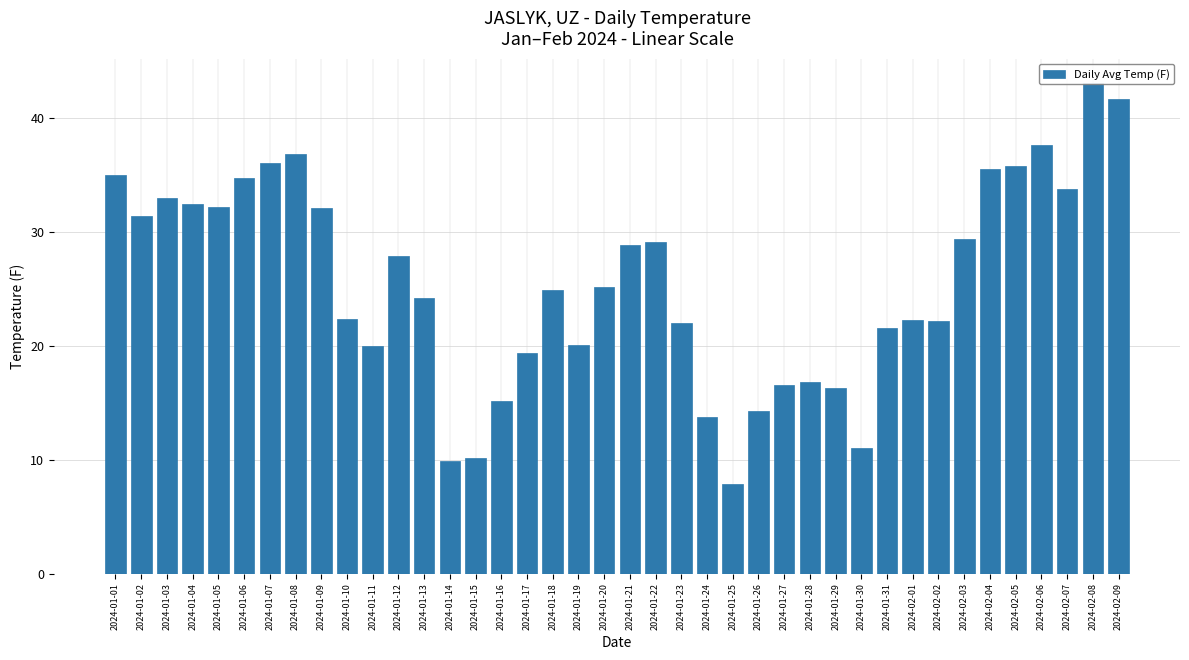

The chart shows a value of 20.1 at 2024-01-19. True or false?

True